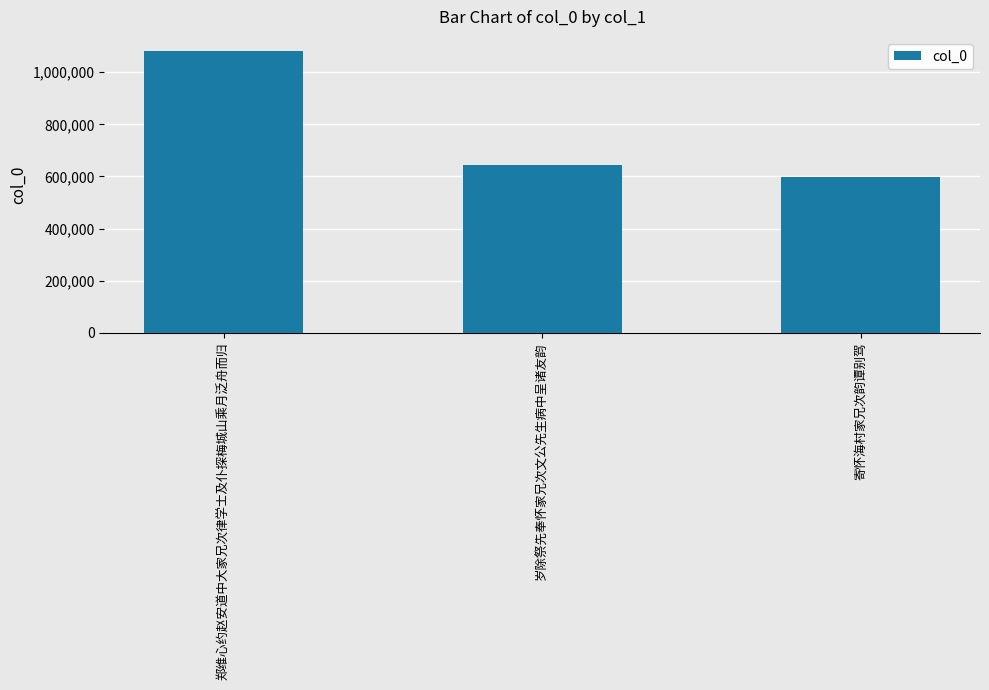

The value at 郑维心约赵安道中大家兄次律学士及仆探梅城山乘月泛舟而归 is 385756. True or false?

False